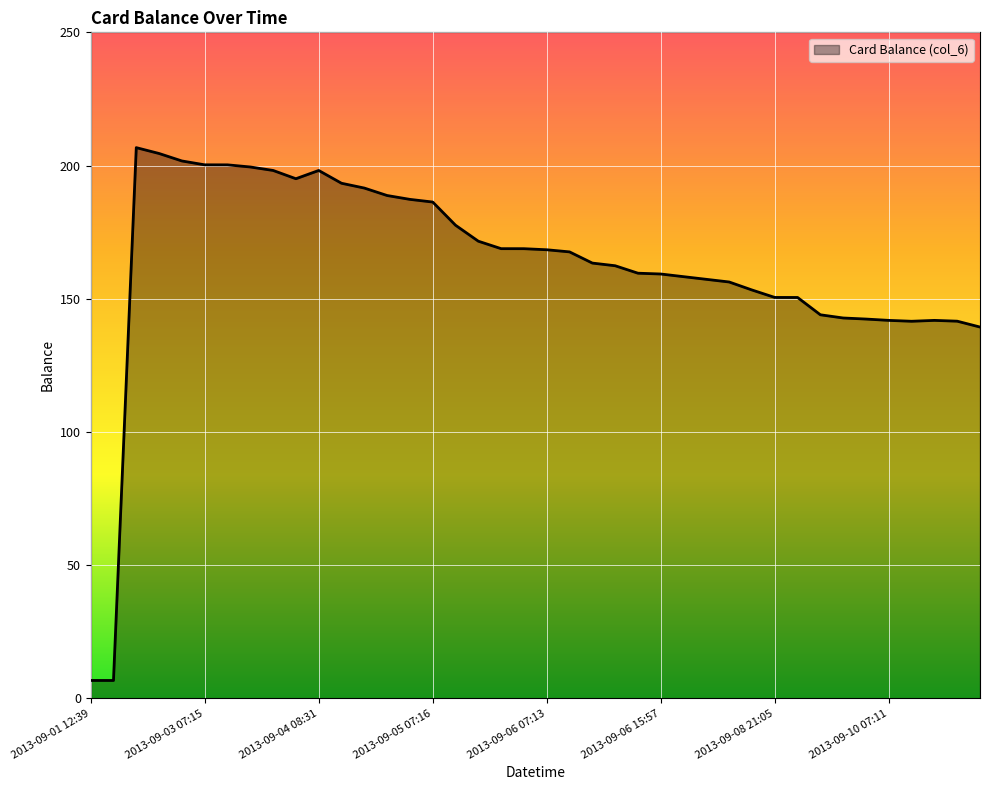

What is the difference between the maximum and minimum values?

200.0